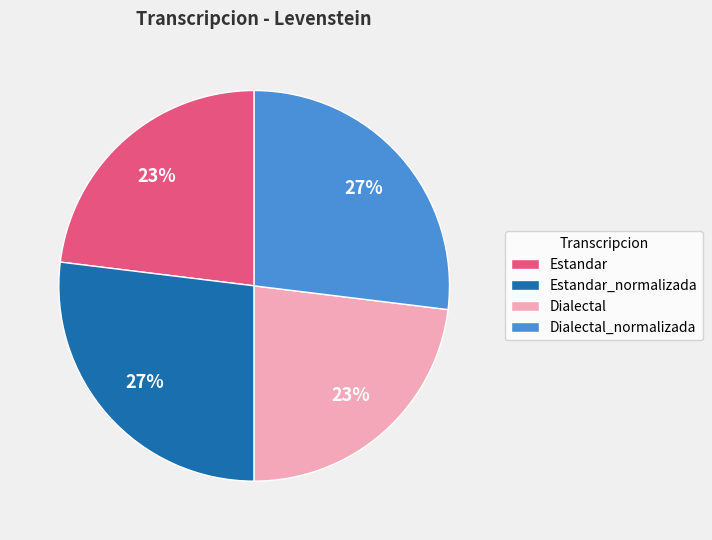

Which has a higher value, Estandar or Dialectal_normalizada?

Dialectal_normalizada